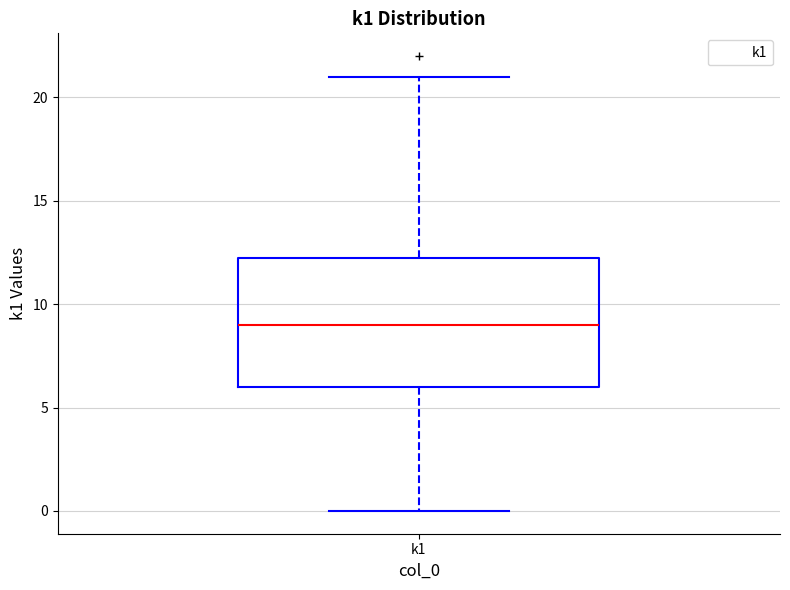

Read this box plot against the y-axis: the position of the median line, the range covered by the box, and the ends of both whiskers. The values are not printed on the chart, so give them approximately, as read against the axis.

median 9.0, box 6.0 to 12.5, whiskers 0.0 to 21.0